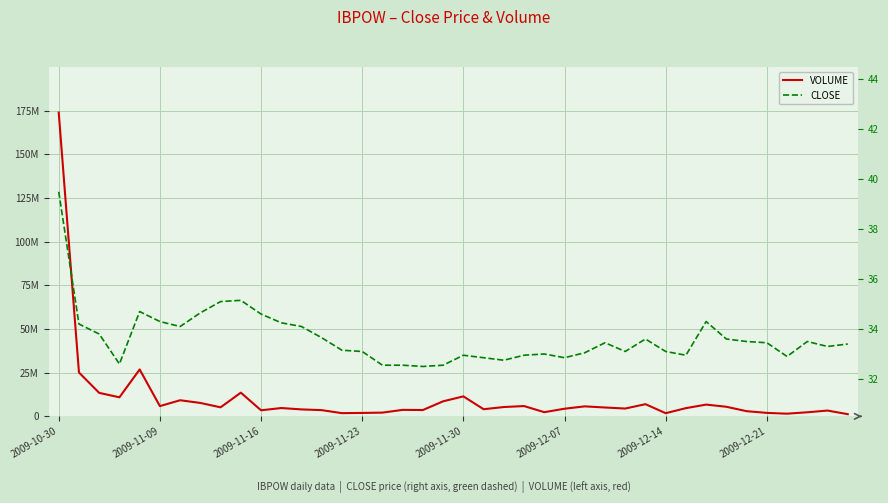

True or false: CLOSE has more than 1 interior local peaks.

True